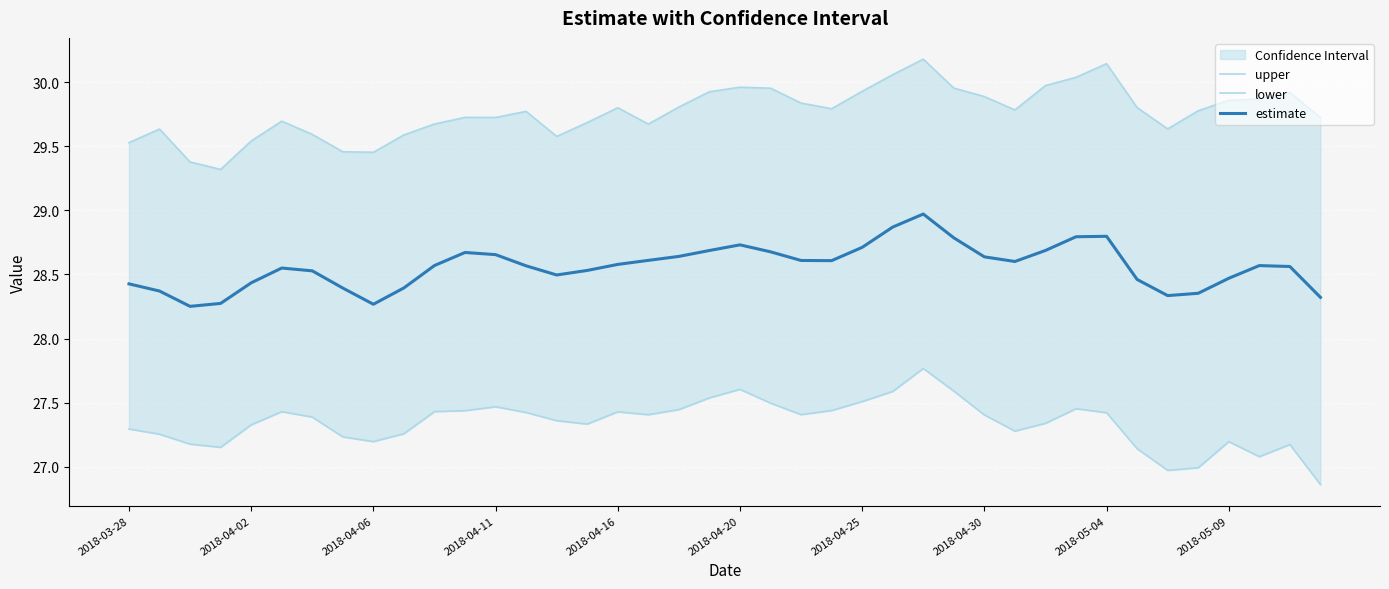

True or false: upper and estimate cross at least once.

False